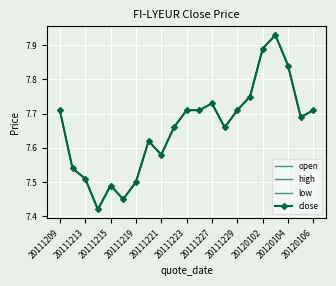

Count the number of categories in the chart.

21